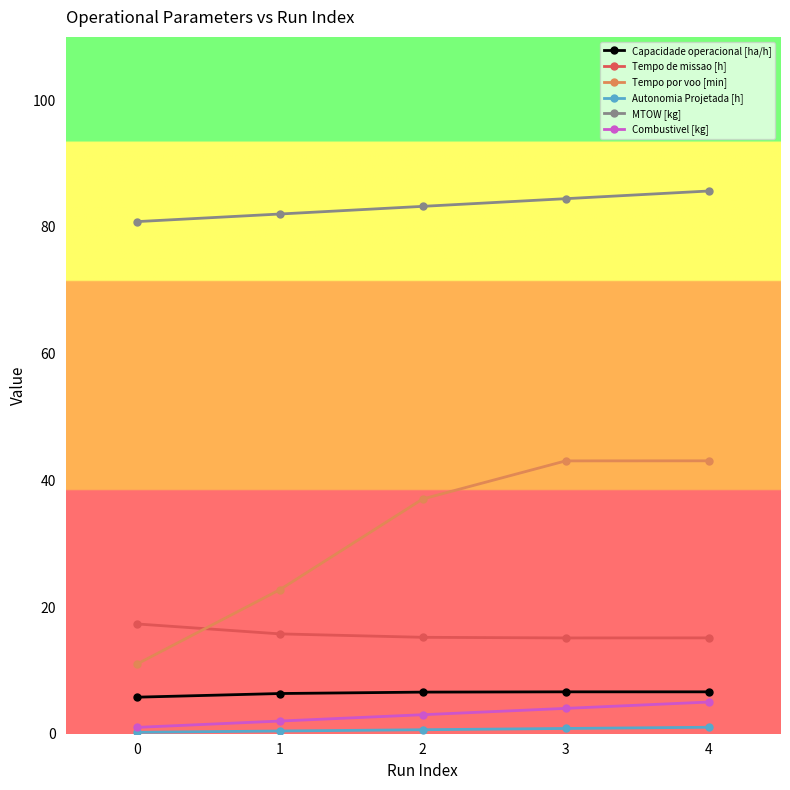

At how many categories does at least one series exceed 63?

5